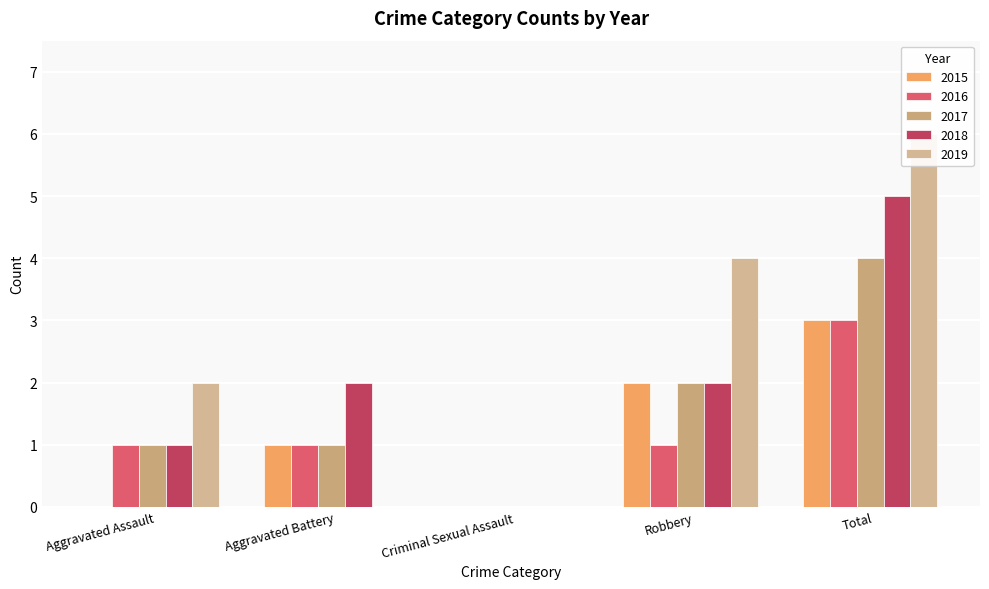

What is the difference between the highest and lowest values at Total?

3